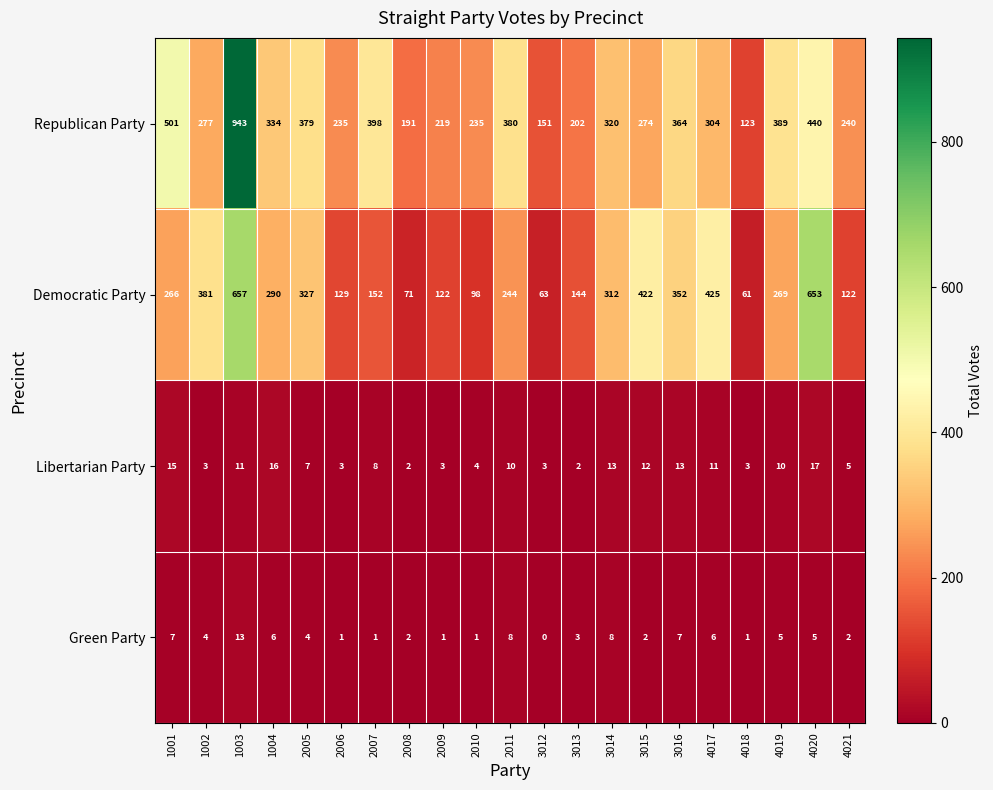

Is it true that Green Party equals 2 at 3015?

True